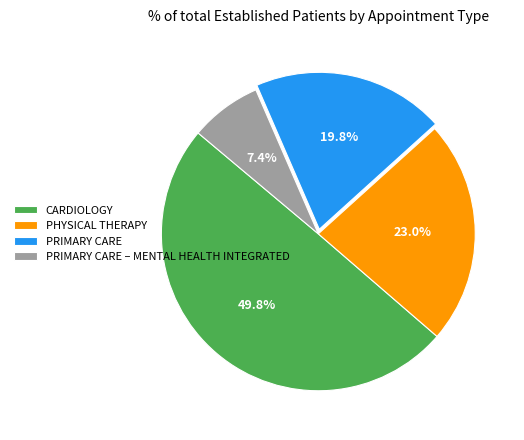

To the nearest percent, what percentage of the pie is PHYSICAL THERAPY?

23%